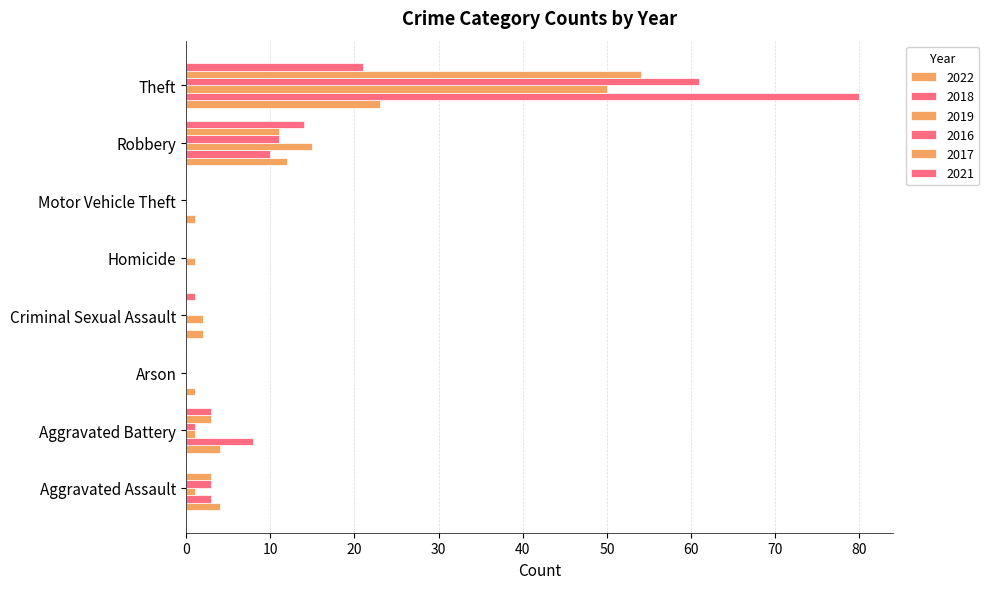

At how many categories does at least one series exceed 53?

1